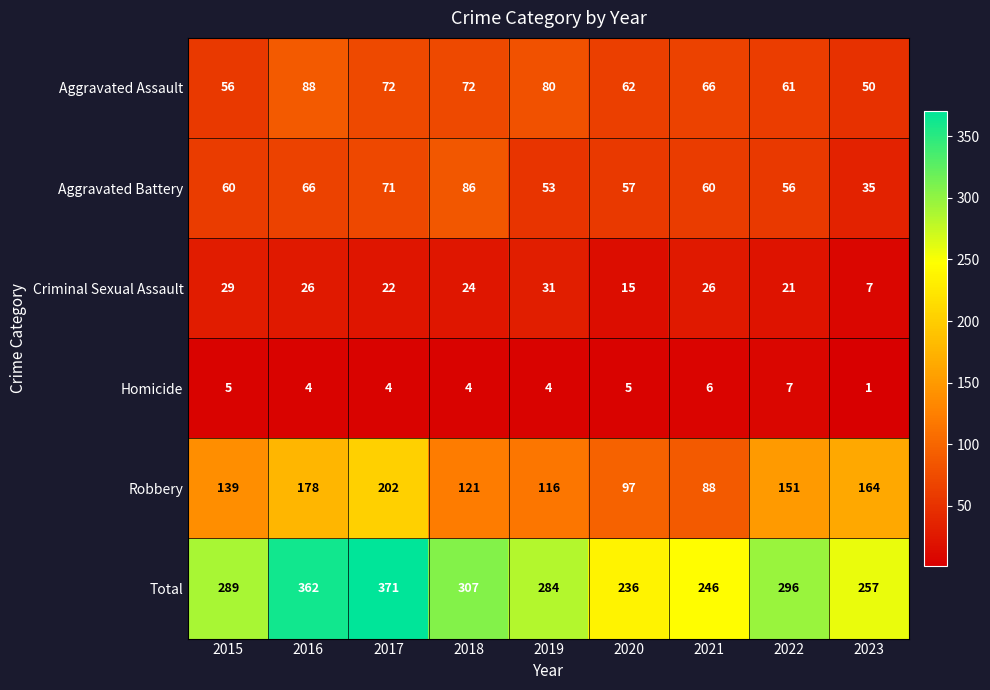

Which category has the lowest value in the Total series?

2020